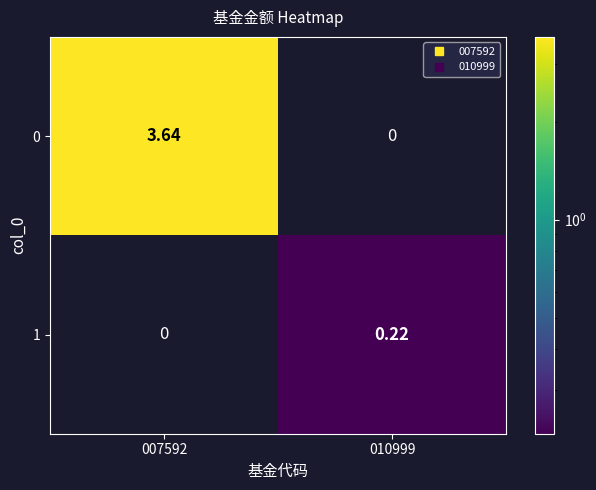

Which series changed the most between 007592 and 010999?

0